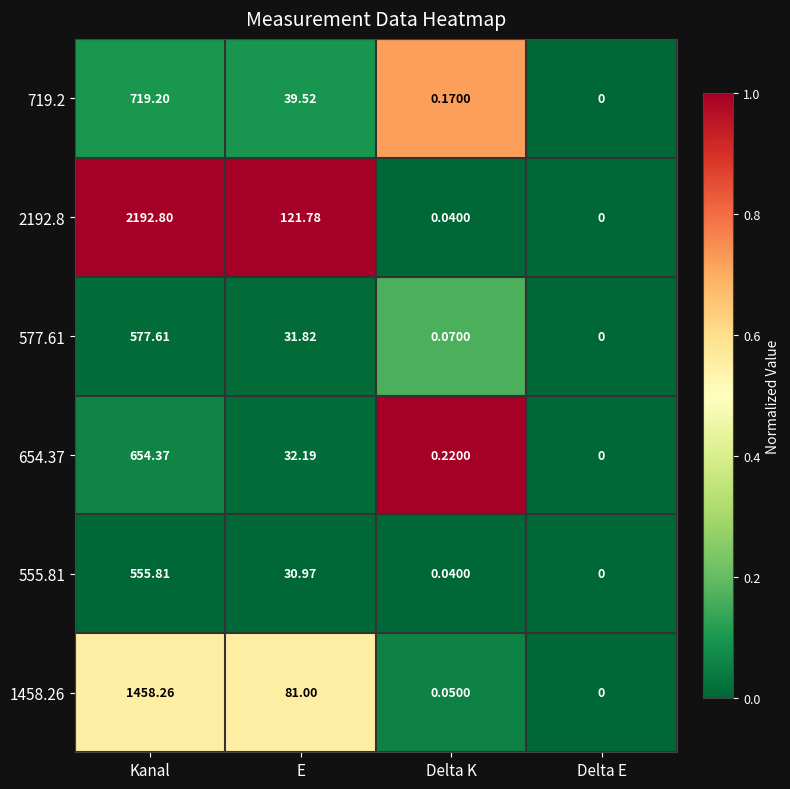

Which category has the lowest value in the 1458.26 series?

Delta E